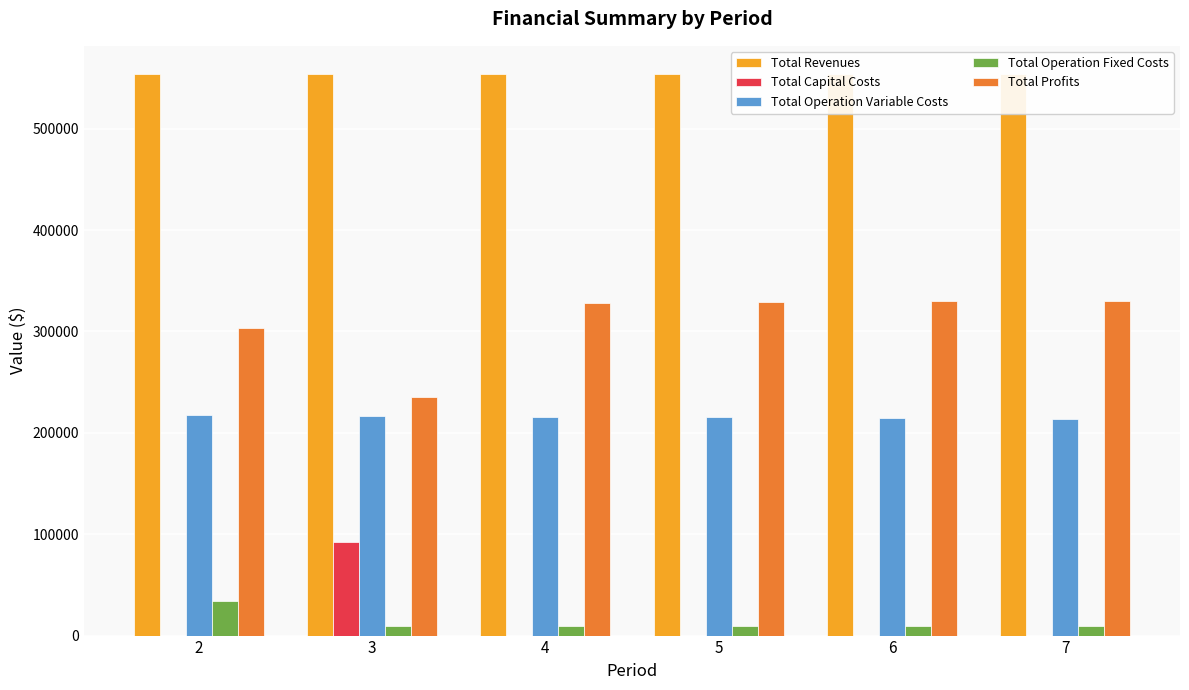

Where is Total Revenues nearest to the value 554123?

2